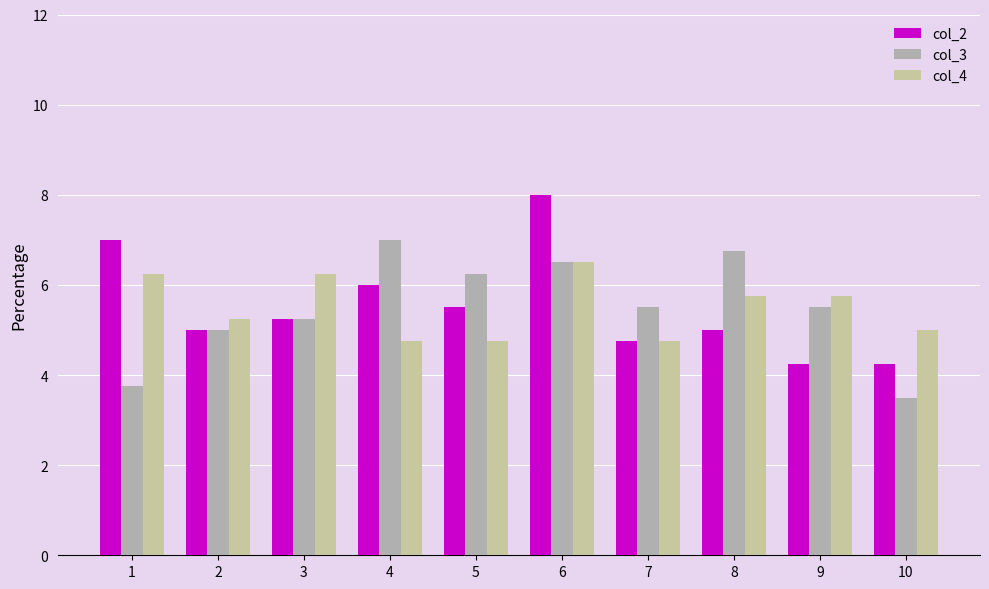

What is the average value of the col_2 series?

5.5